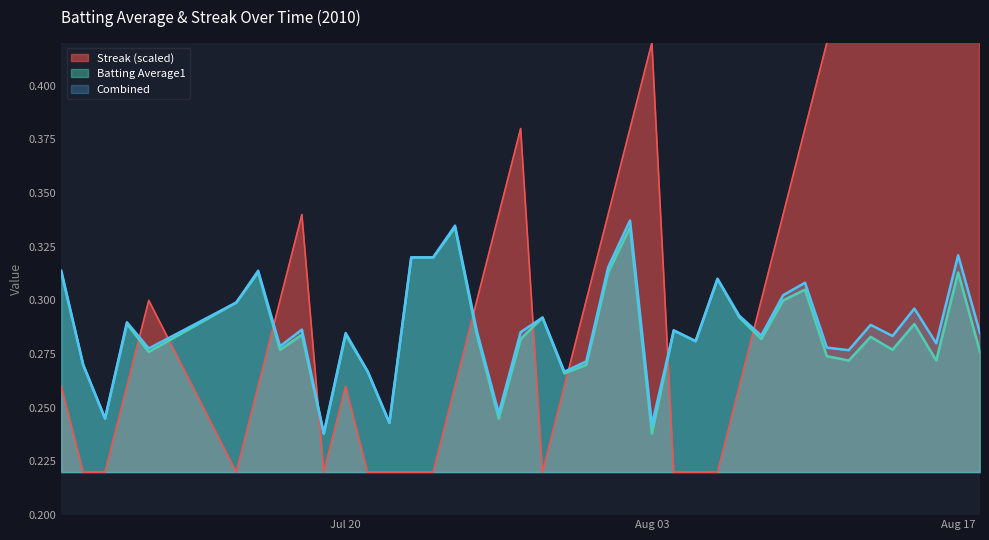

Which series has the largest total across all categories?

Streak